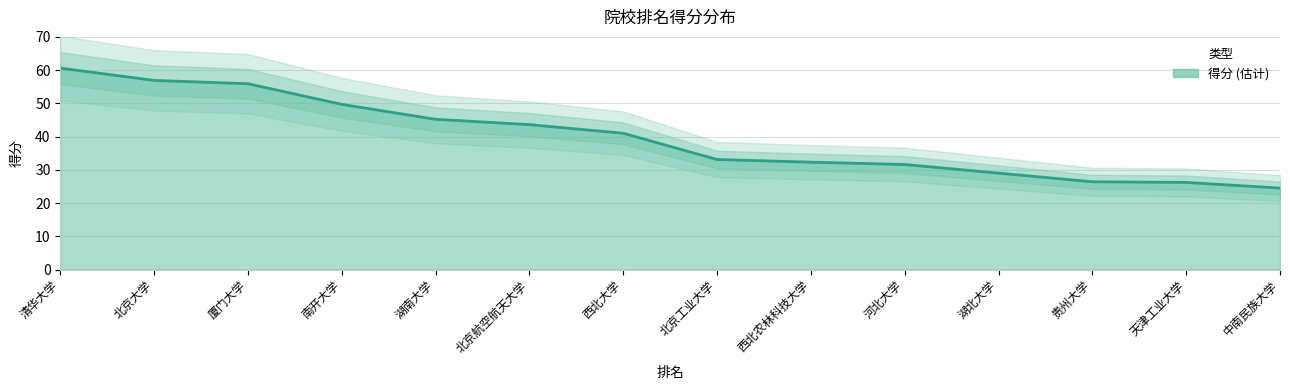

List the labels in order of value, smallest first.

中南民族大学, 天津工业大学, 贵州大学, 湖北大学, 河北大学, 西北农林科技大学, 北京工业大学, 西北大学, 北京航空航天大学, 湖南大学, 南开大学, 厦门大学, 北京大学, 清华大学